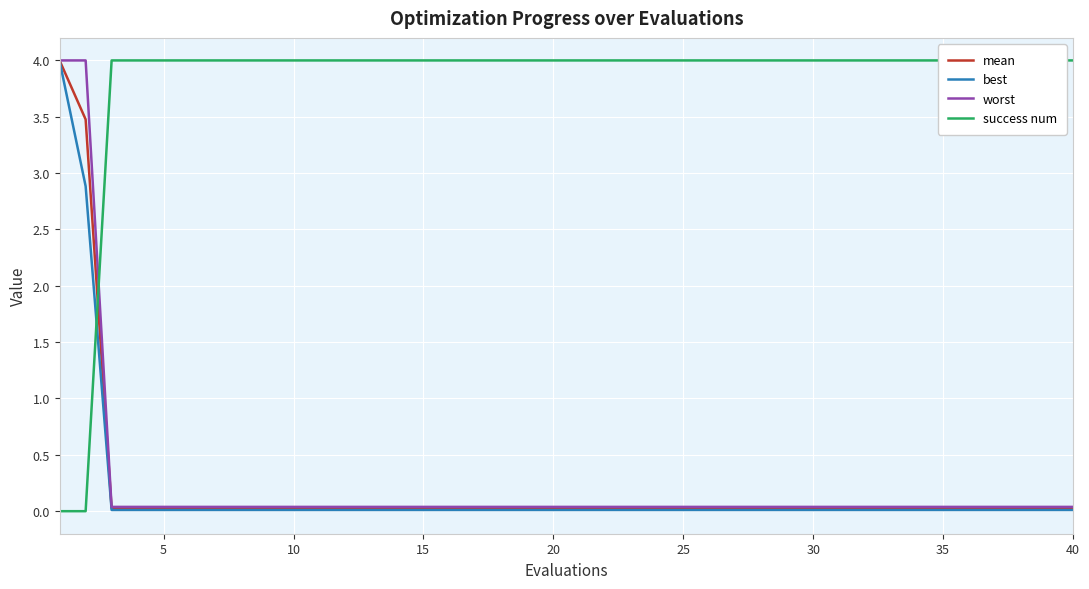

Is the value of mean at 35 greater than the value of success num at 34?

No